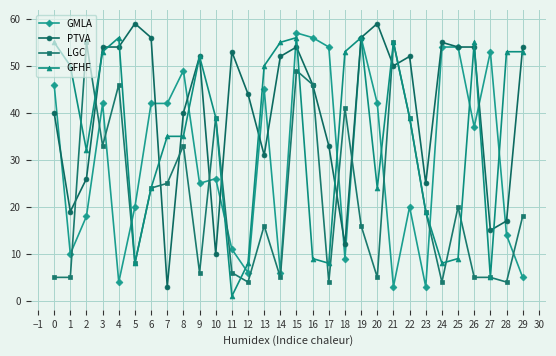

True or false: PTVA and GMLA intersect in this chart.

True